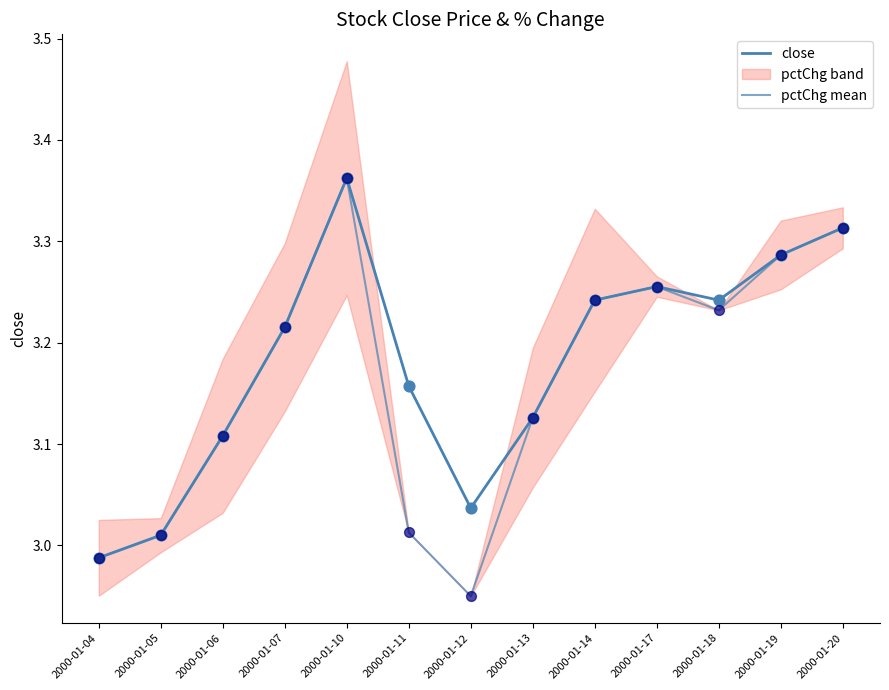

What is the total value across all series at 2000-01-07?

6.4